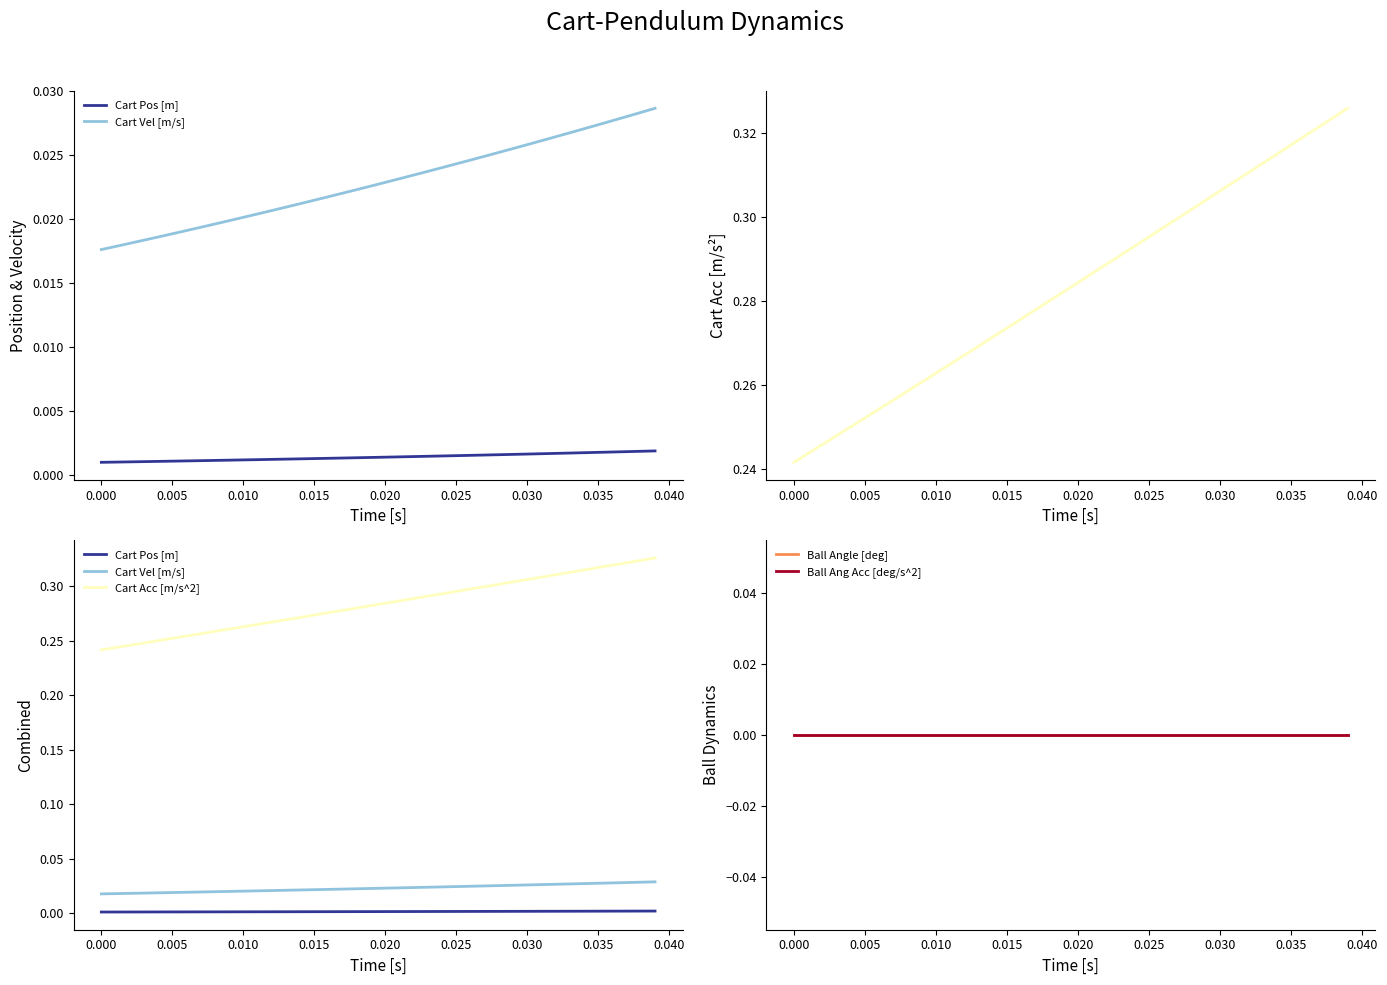

How many categories are shown in the chart?

40